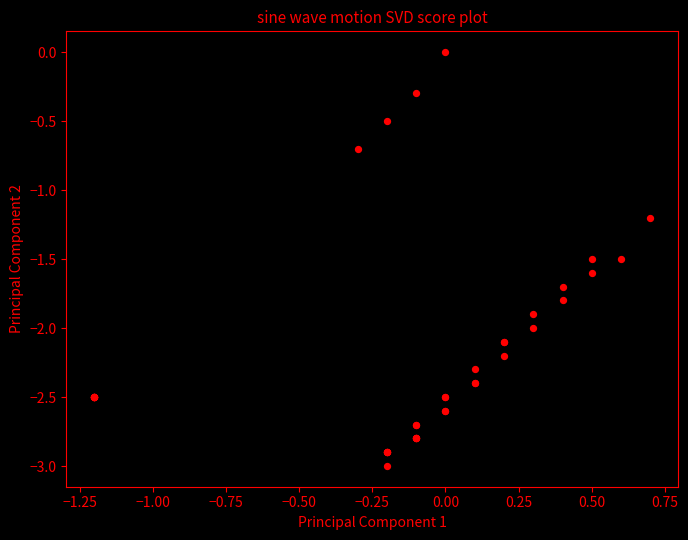

What Y value in the scatter plot is closest to -1?

-1.2